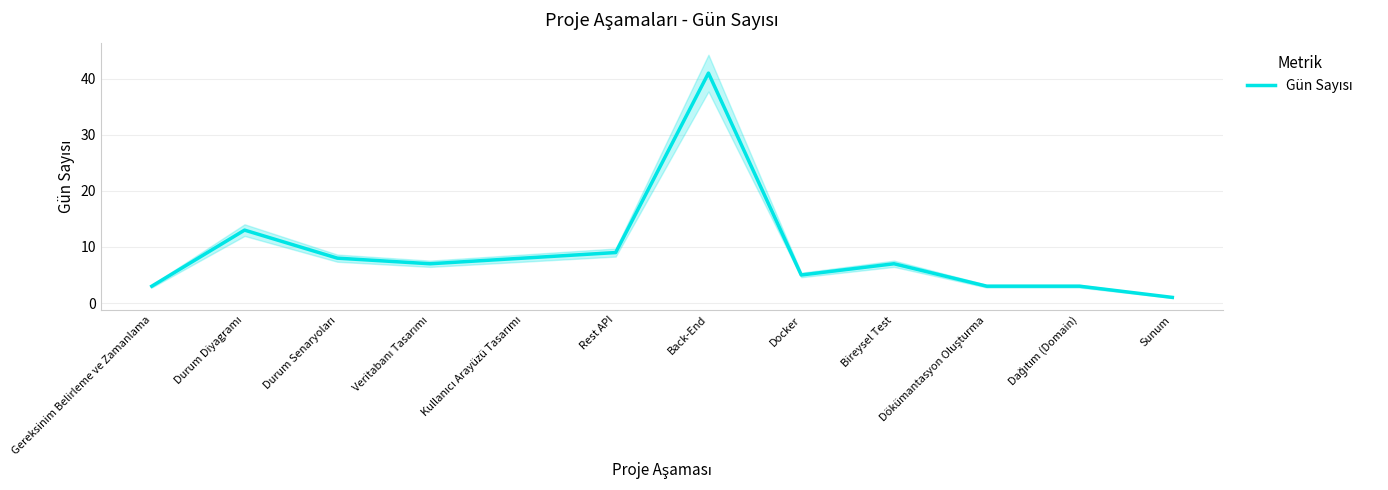

True or false: the data shows 7 at Veritabanı Tasarımı.

True